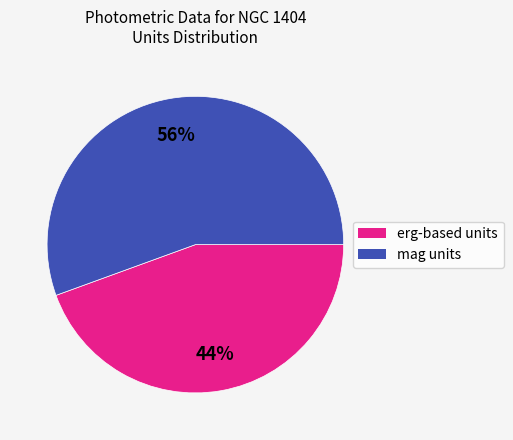

To the nearest percent, what is the average slice percentage?

50%